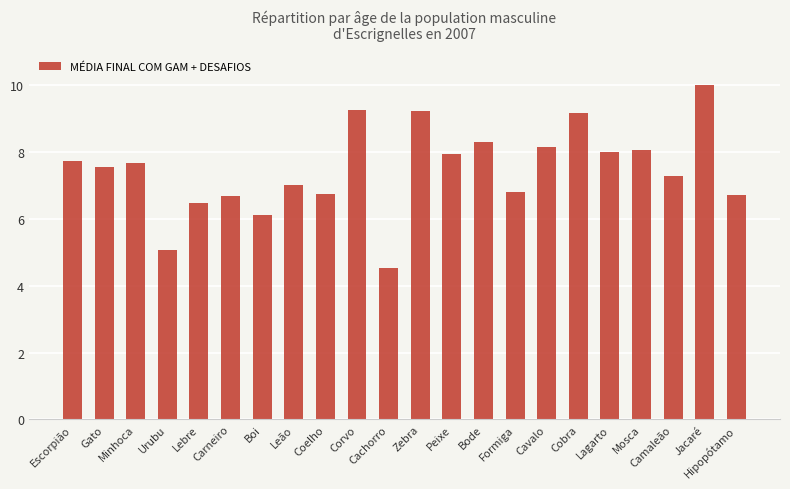

What is the average value?

7.5